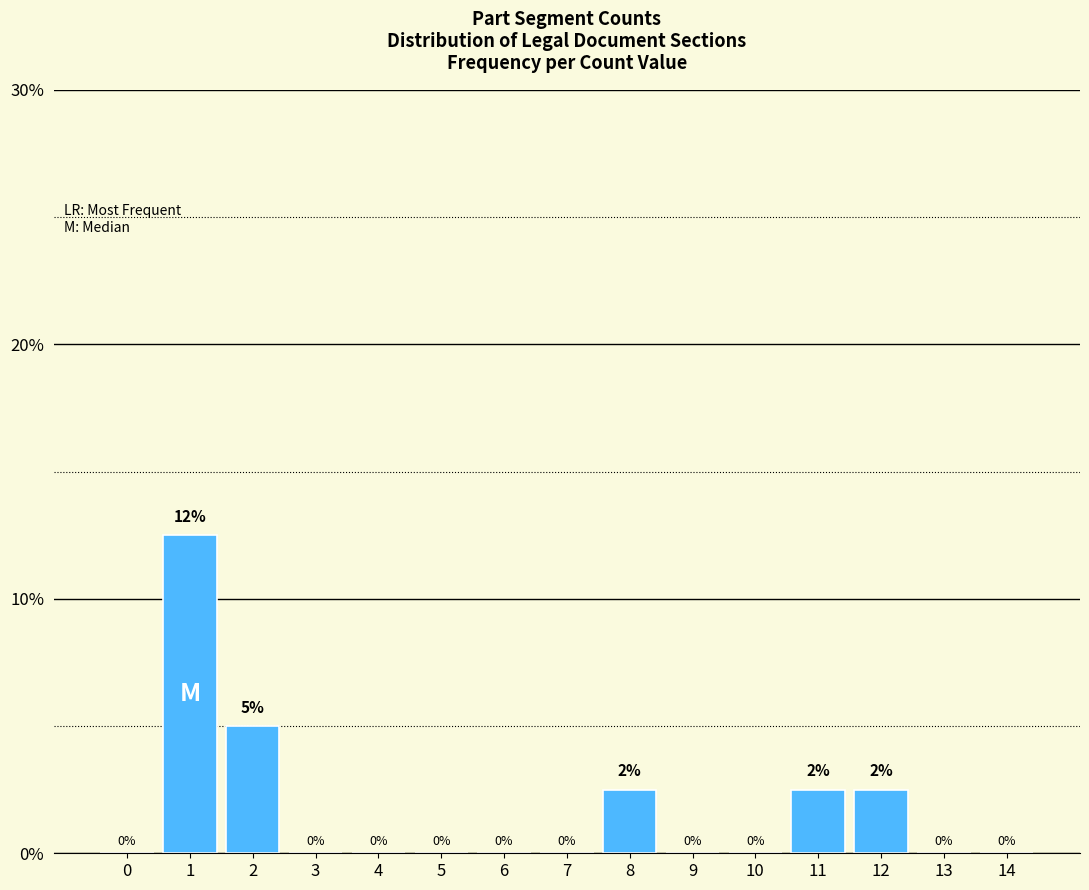

What is the maximum value shown in the chart?

12.5